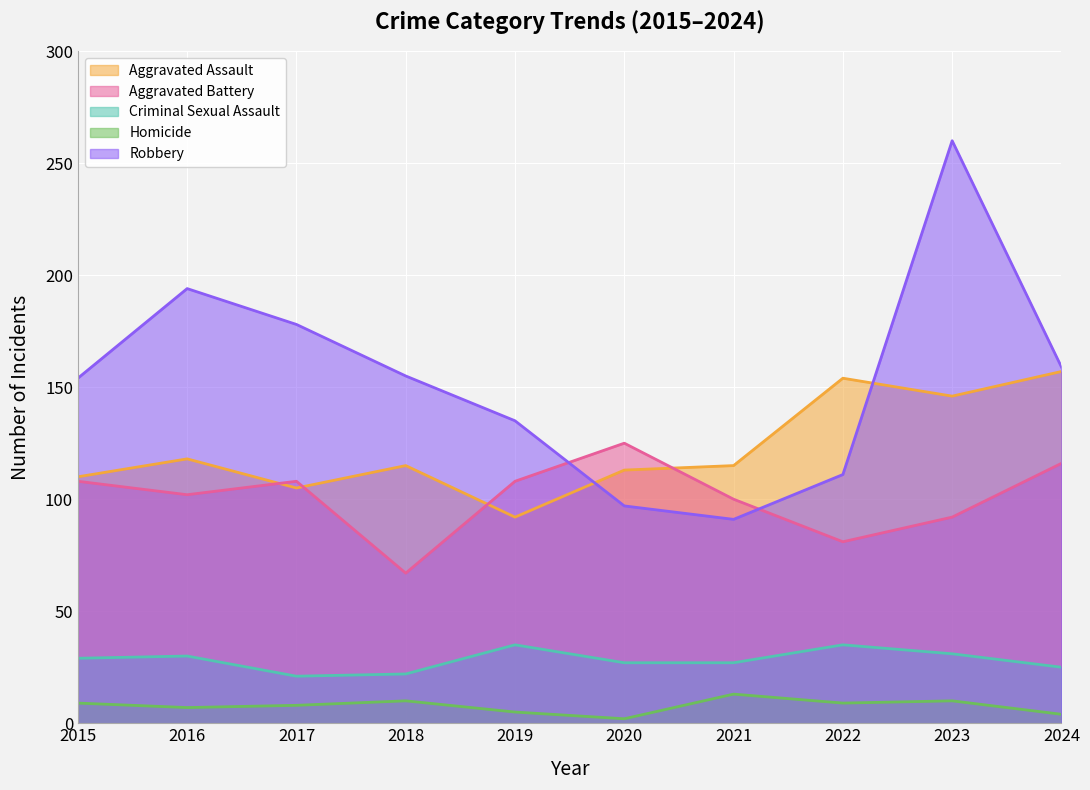

True or false: Homicide has more than 2 points higher than both neighbors.

True